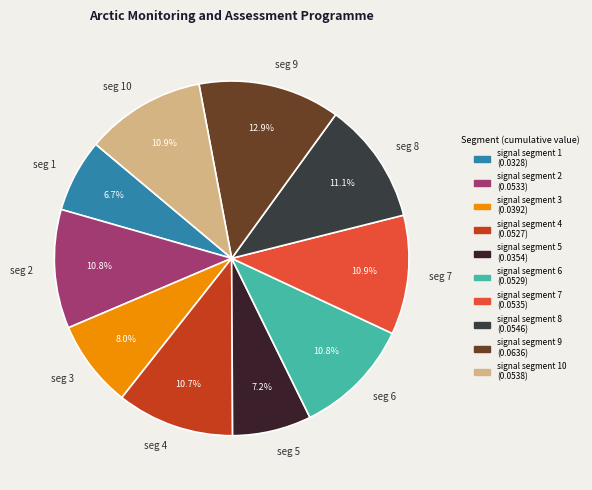

How much of the chart is everything except seg 9?

87.1%